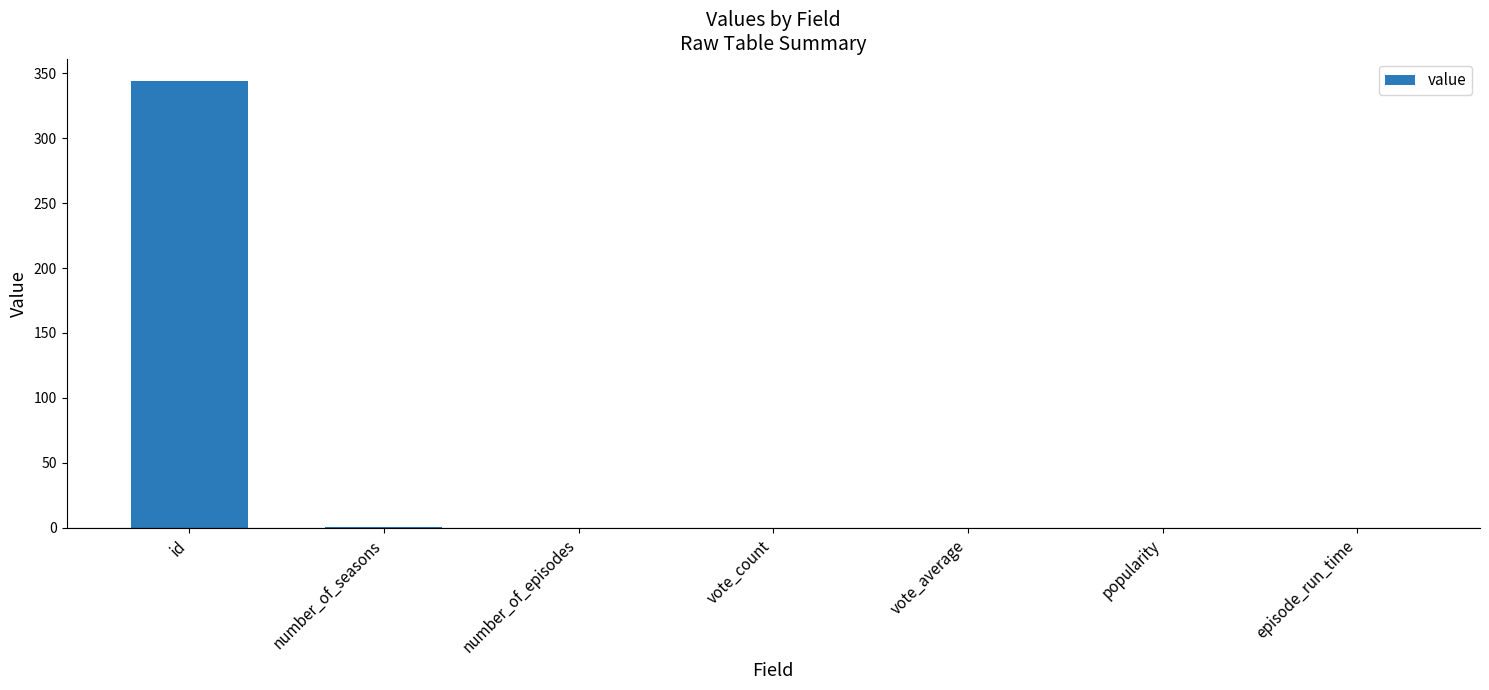

The value at episode_run_time is -175. True or false?

False